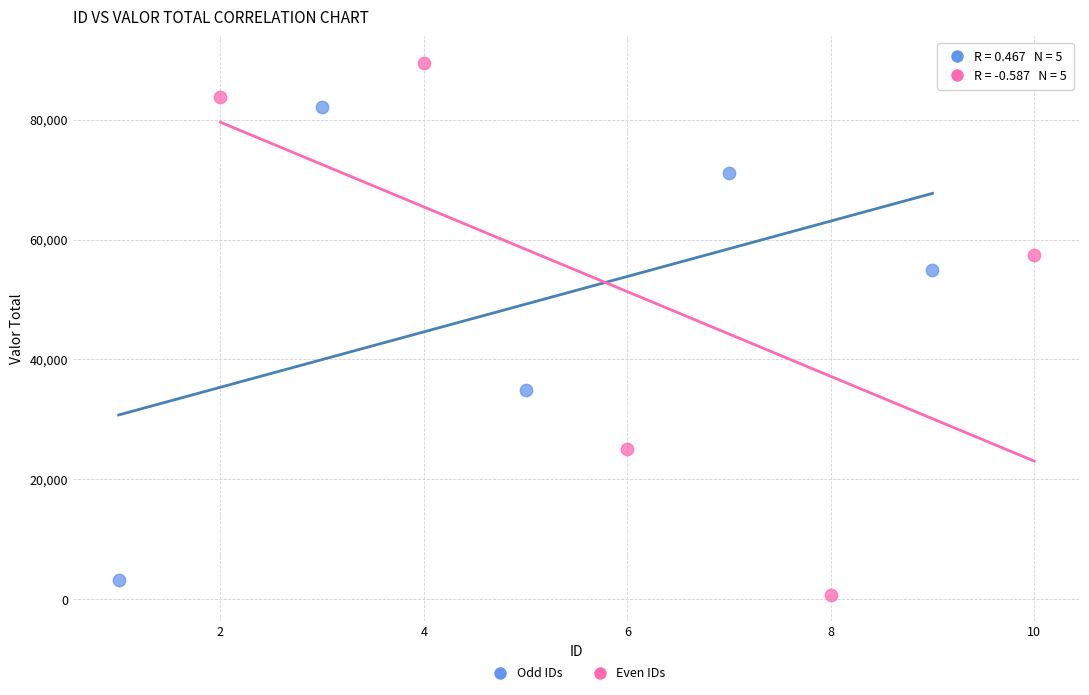

Which series reaches the maximum Y coordinate?

Even IDs